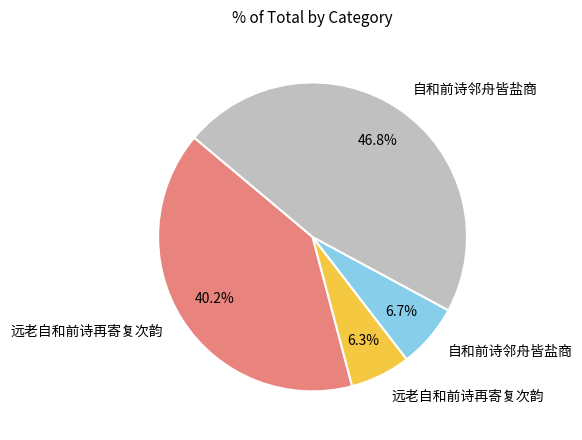

Does any single category account for the majority?

No